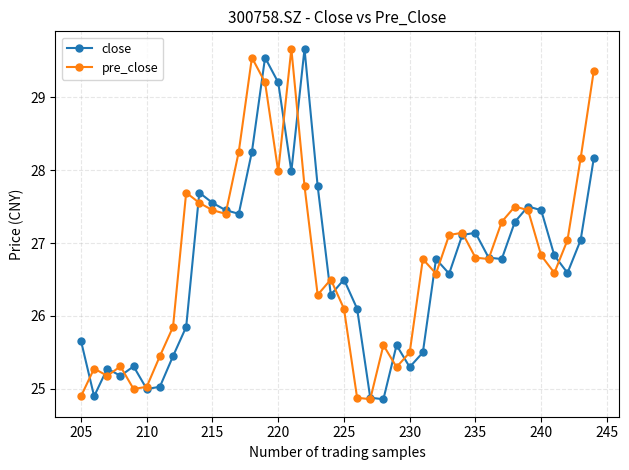

At how many categories does at least one series exceed 29?

6